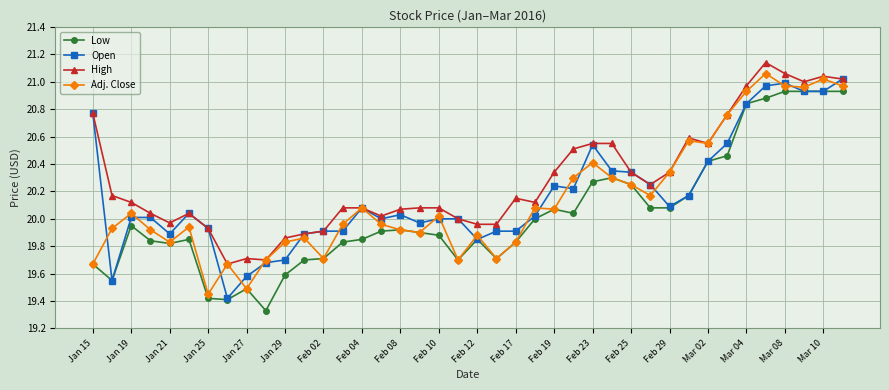

True or false: Low has more than 0 points higher than both neighbors.

True